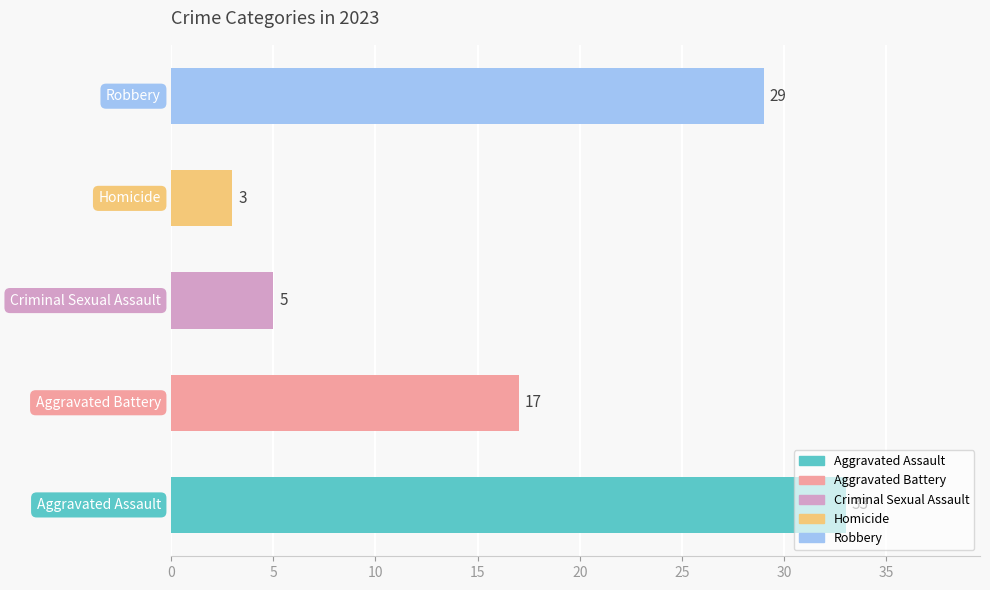

What is the difference between the maximum and minimum values?

30